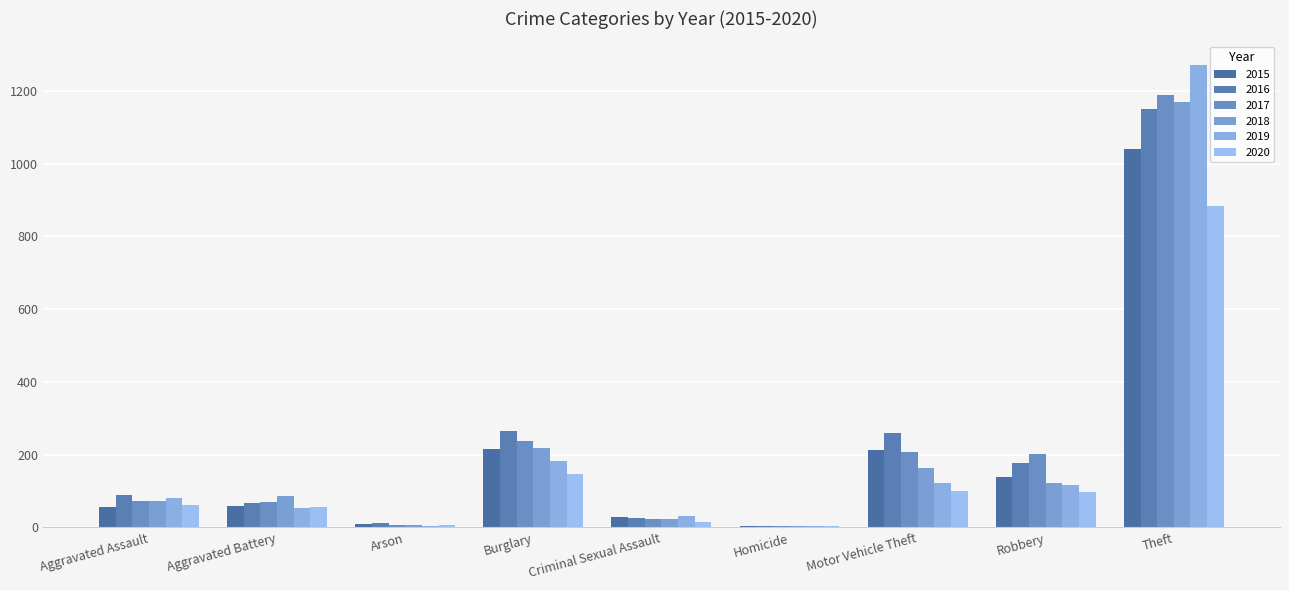

What is the minimum value for 2019?

4